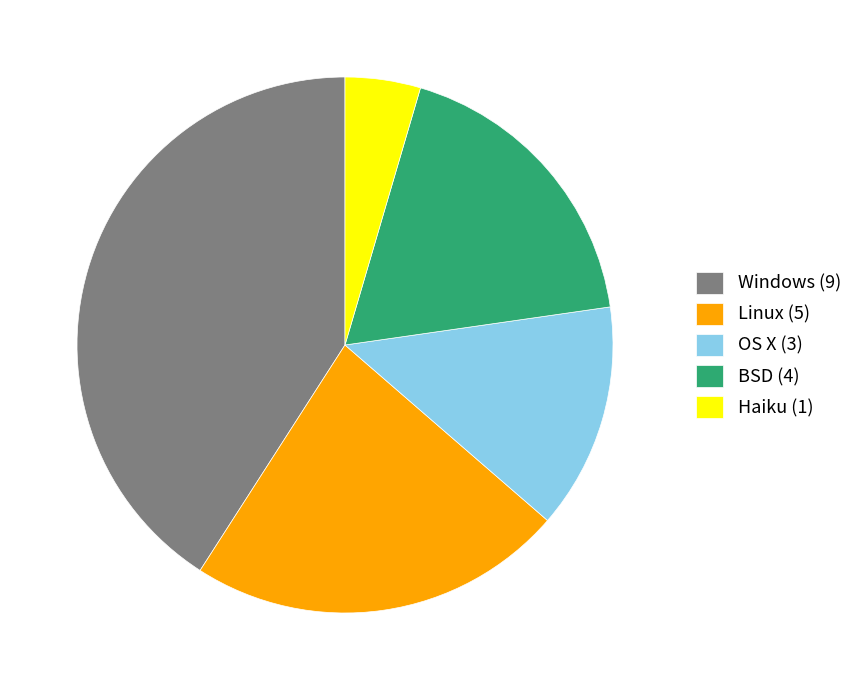

Is it true that Windows is 48% of the pie?

False